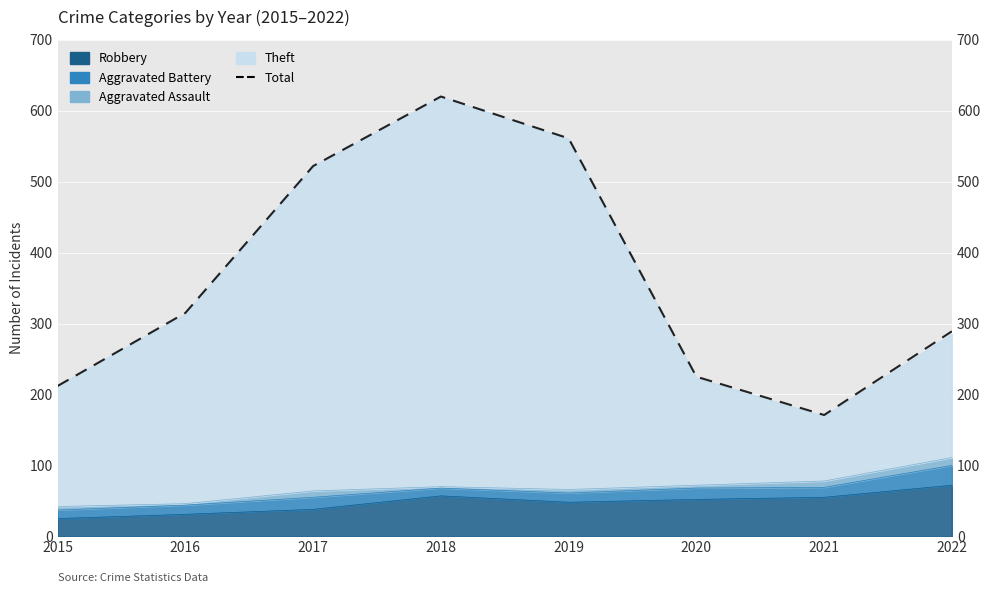

True or false: the data has more than 0 interior local peaks.

True